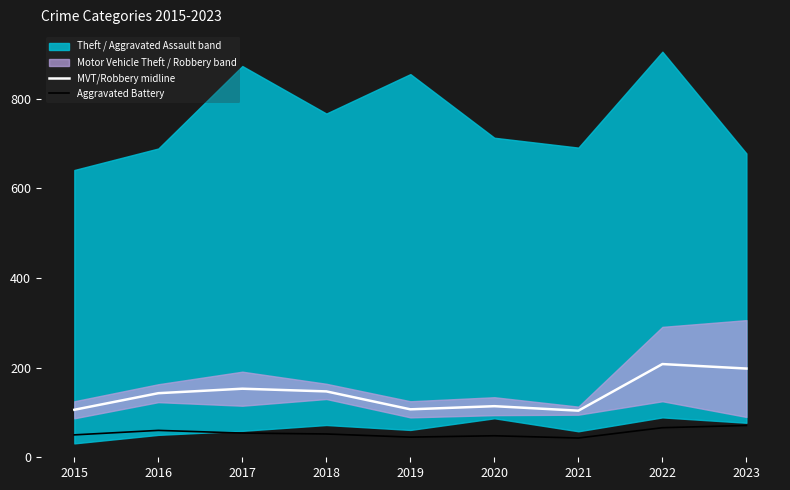

True or false: MVT/Robbery midline has a value of 208 at 2022.

True